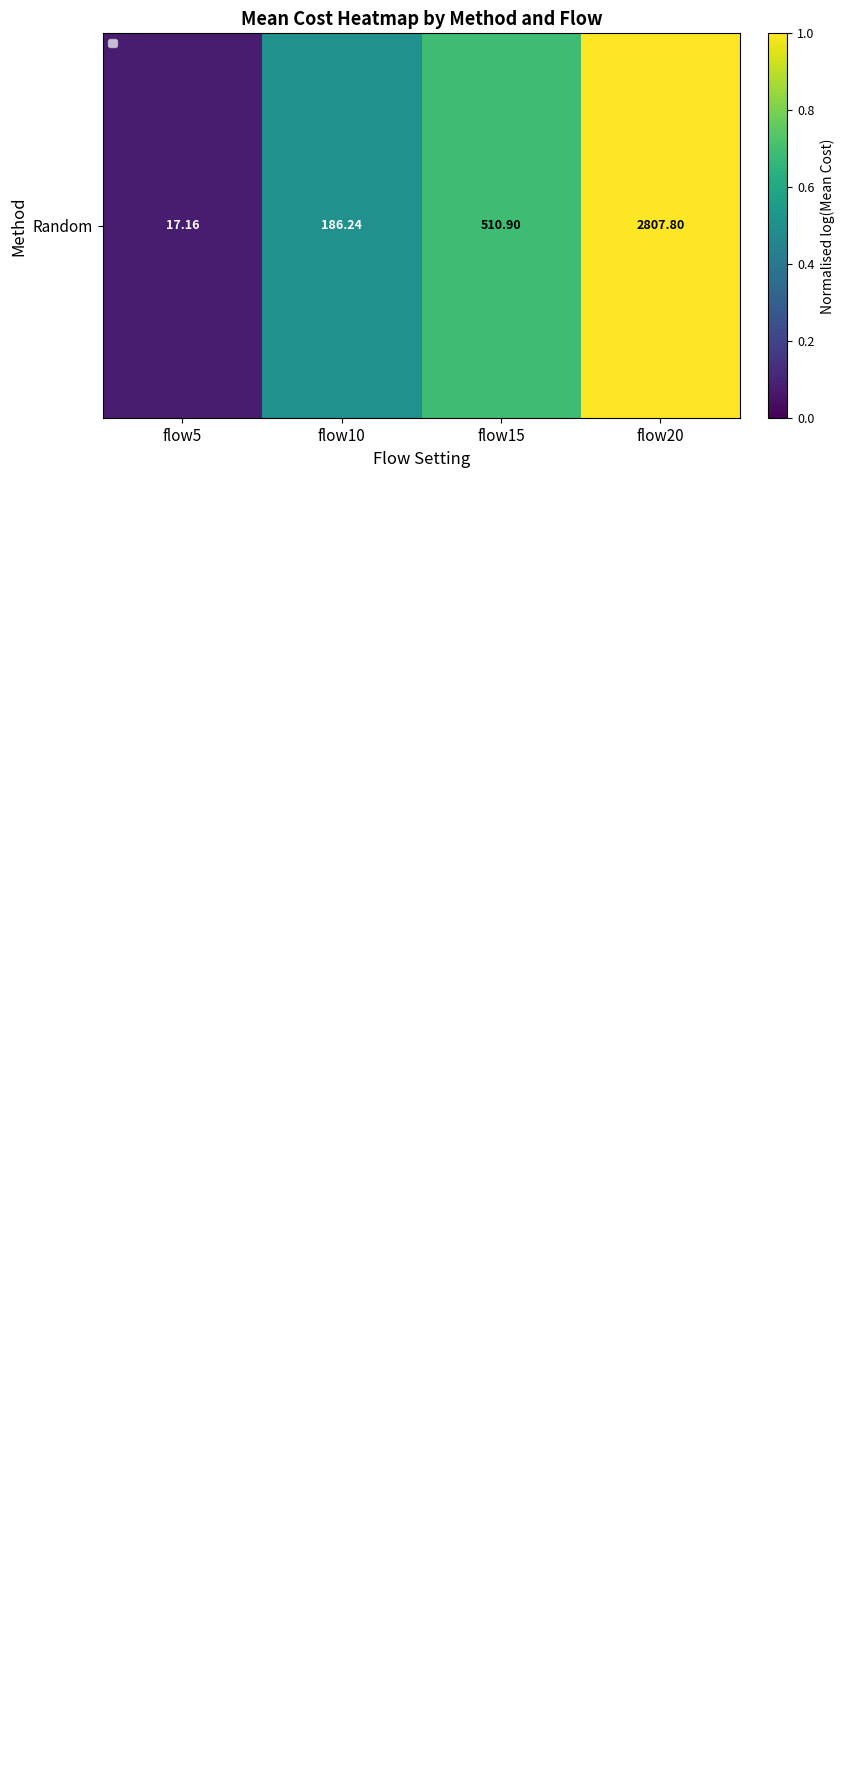

Count the number of categories in the chart.

4